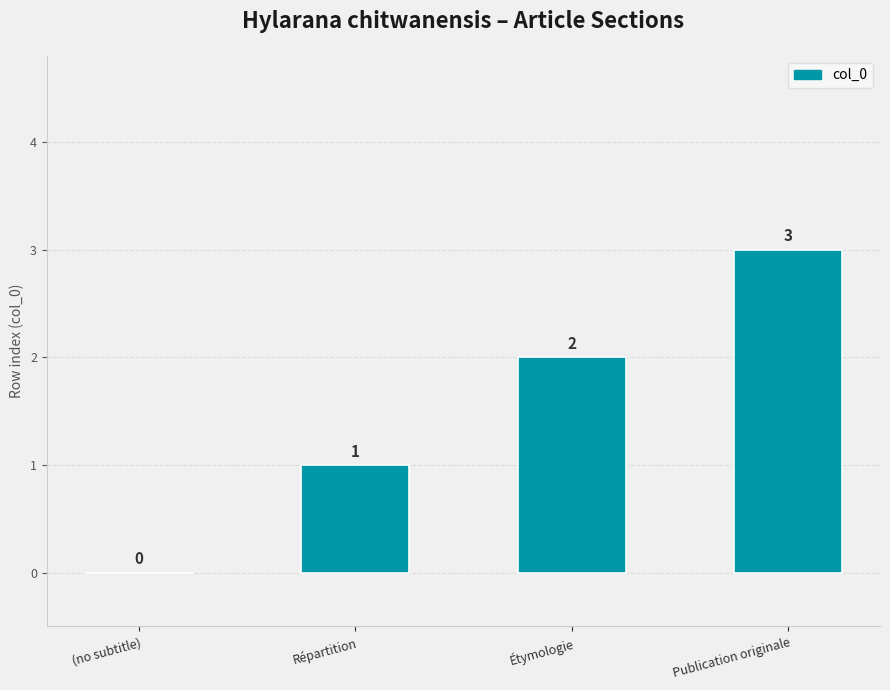

Reading left to right, transcribe all the data shown in this chart.

(no subtitle)=0	Répartition=1	Étymologie=2	Publication originale=3